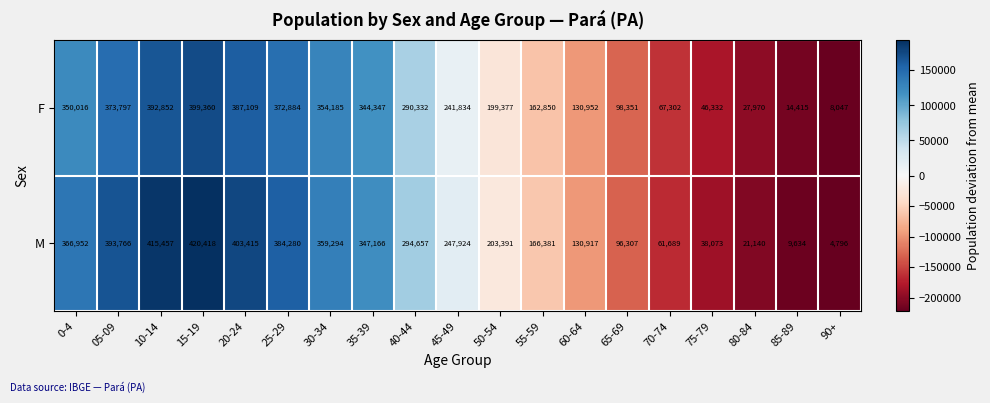

Rank the series by their maximum value, from lowest to highest.

F, M